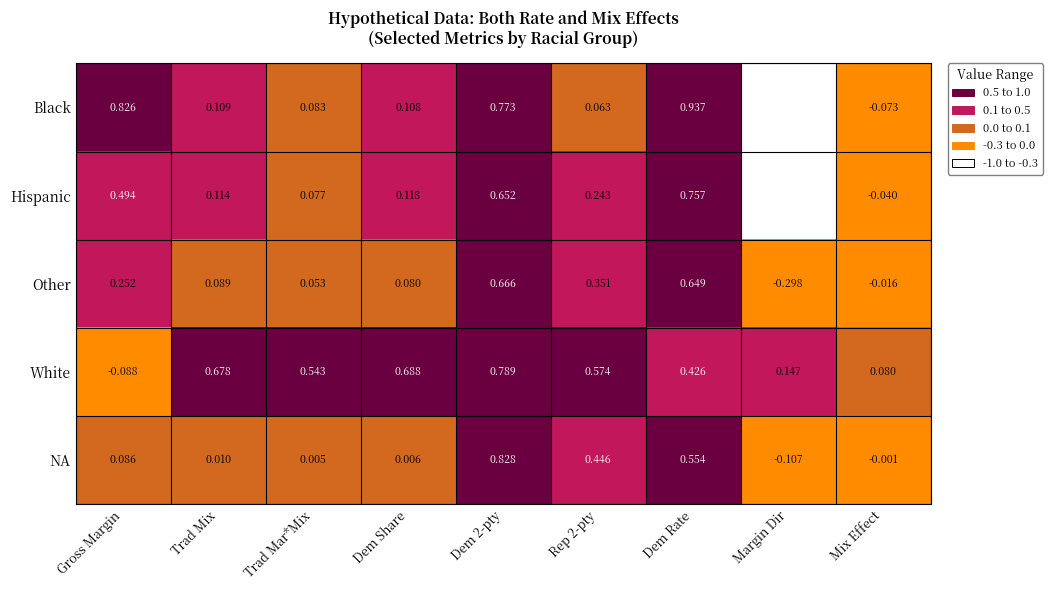

Which series has the largest total across all categories?

White